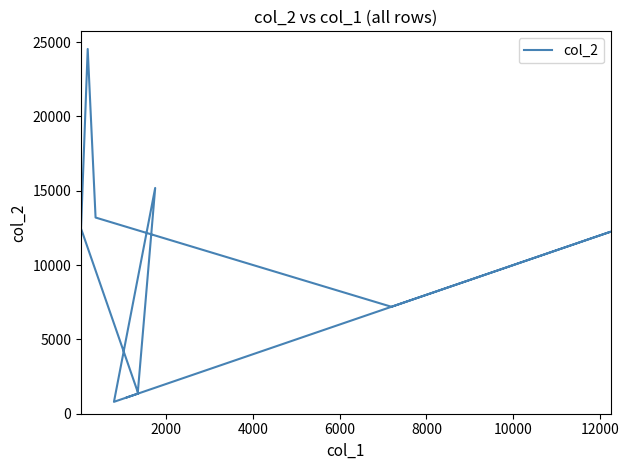

How many interior local valleys (lower than both neighbors) does the data have?

2